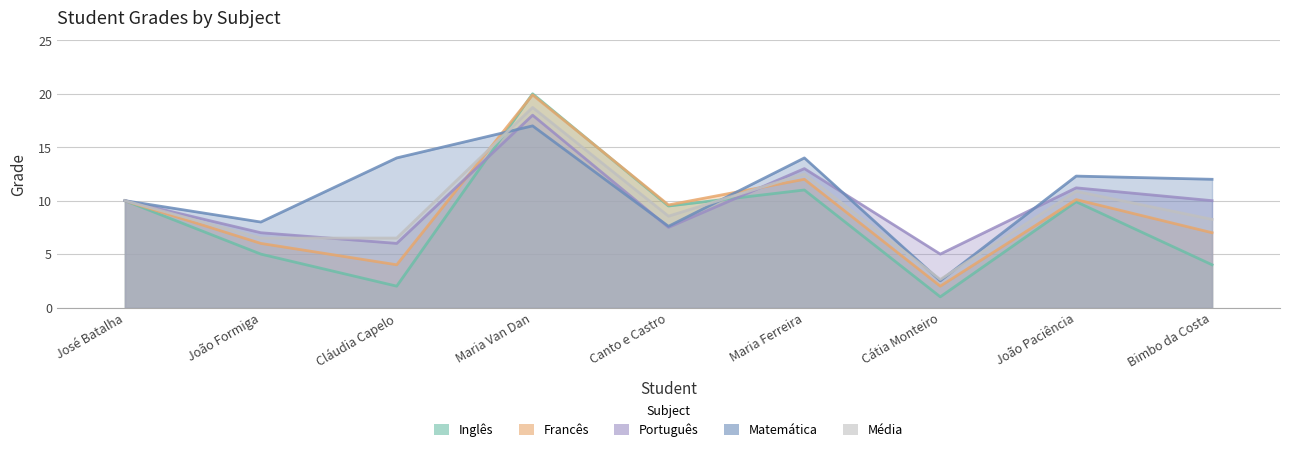

Between which two adjacent categories do Inglês and Matemática first intersect?

Cláudia Capelo and Maria Van Dan